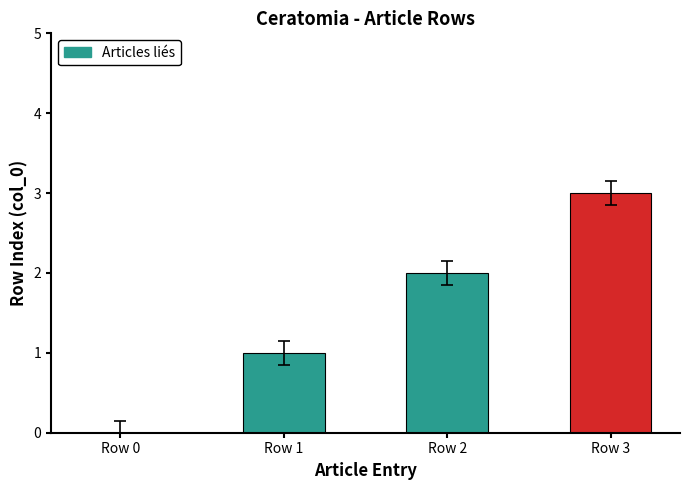

Are the bars horizontal?

No